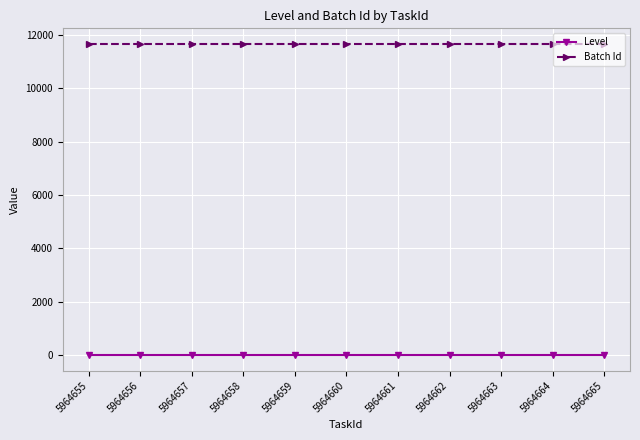

The Batch Id series shows 3613 at 5964657. True or false?

False